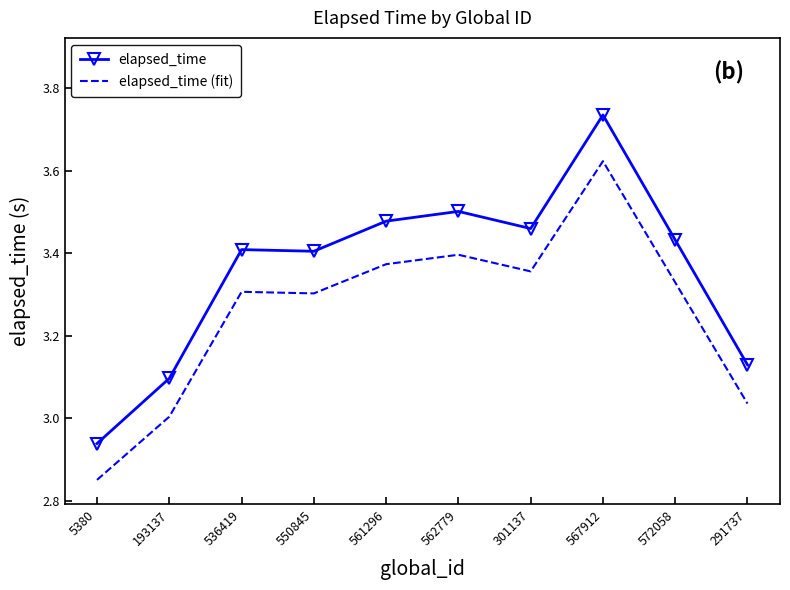

Which series has the widest spread of values?

elapsed_time